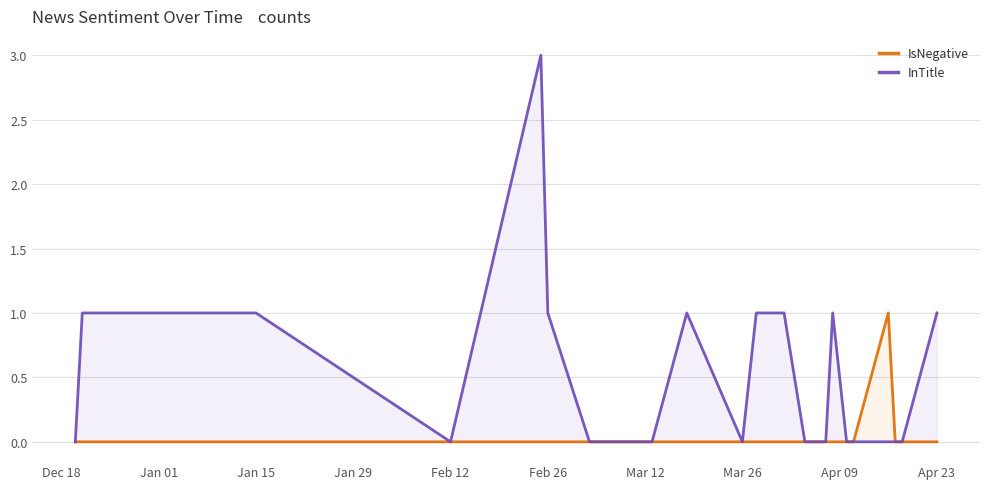

True or false: IsNegative has a value of 0 at Apr 23.

True